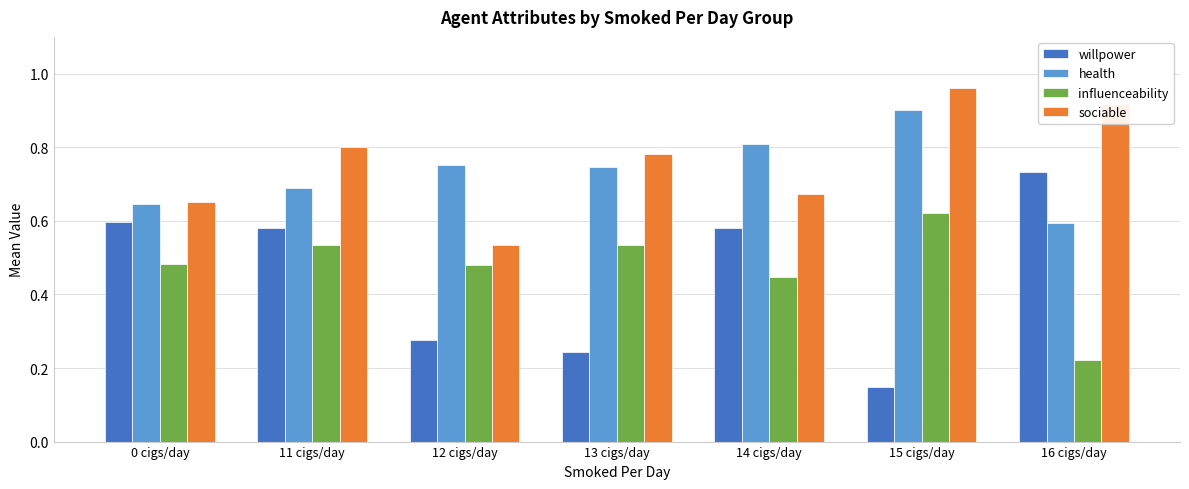

What are all the series names shown in the legend?

willpower, health, influenceability, sociable